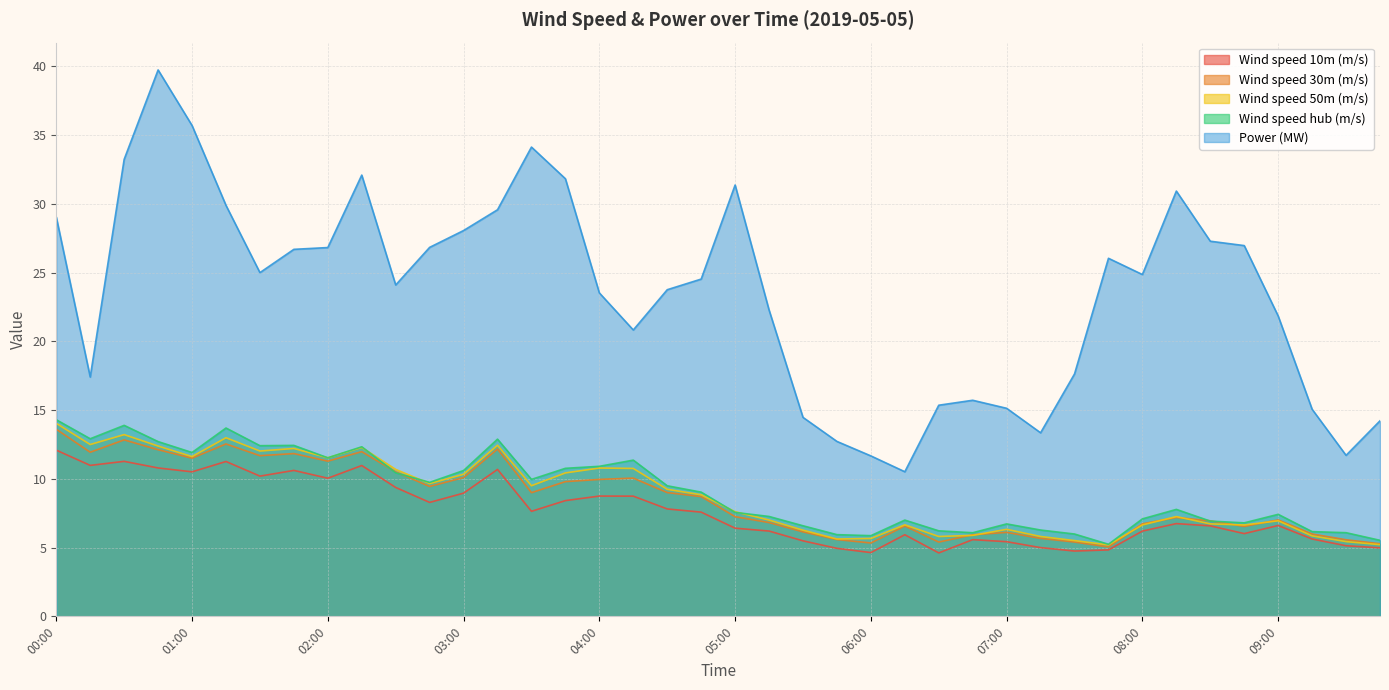

What is the sum of all Power (MW) values?

942.0